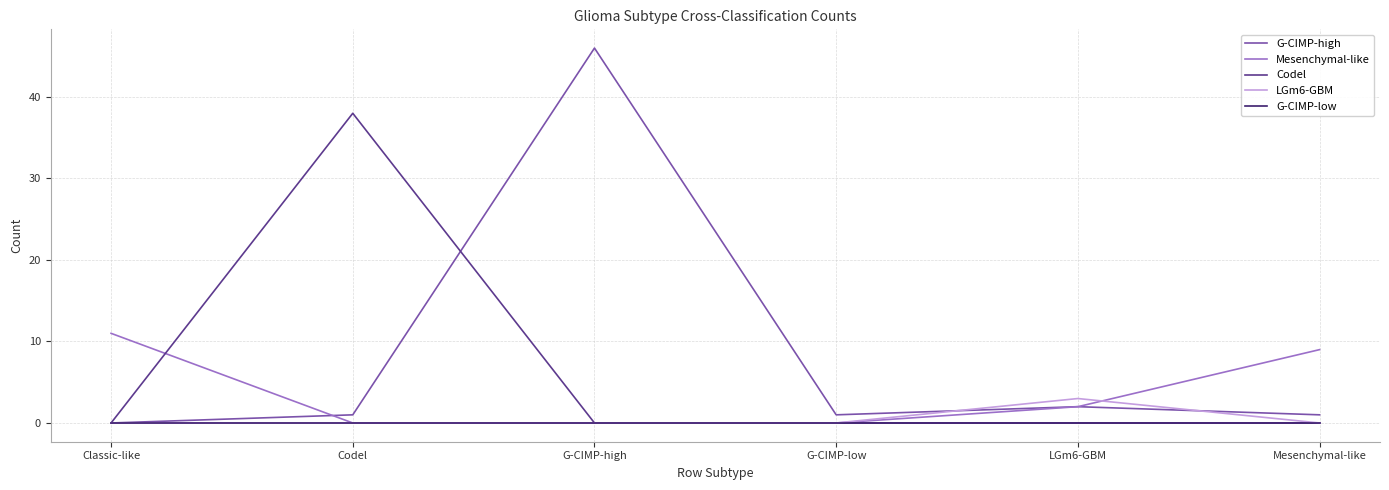

Where is the first local maximum for G-CIMP-high?

G-CIMP-high